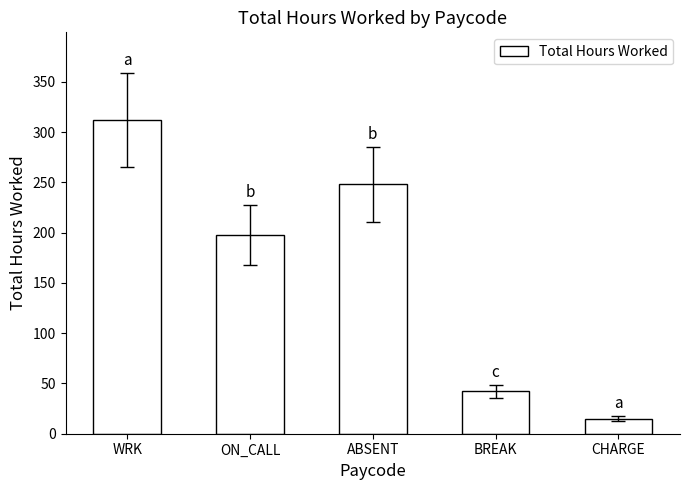

Which label corresponds to the largest value in the chart?

WRK